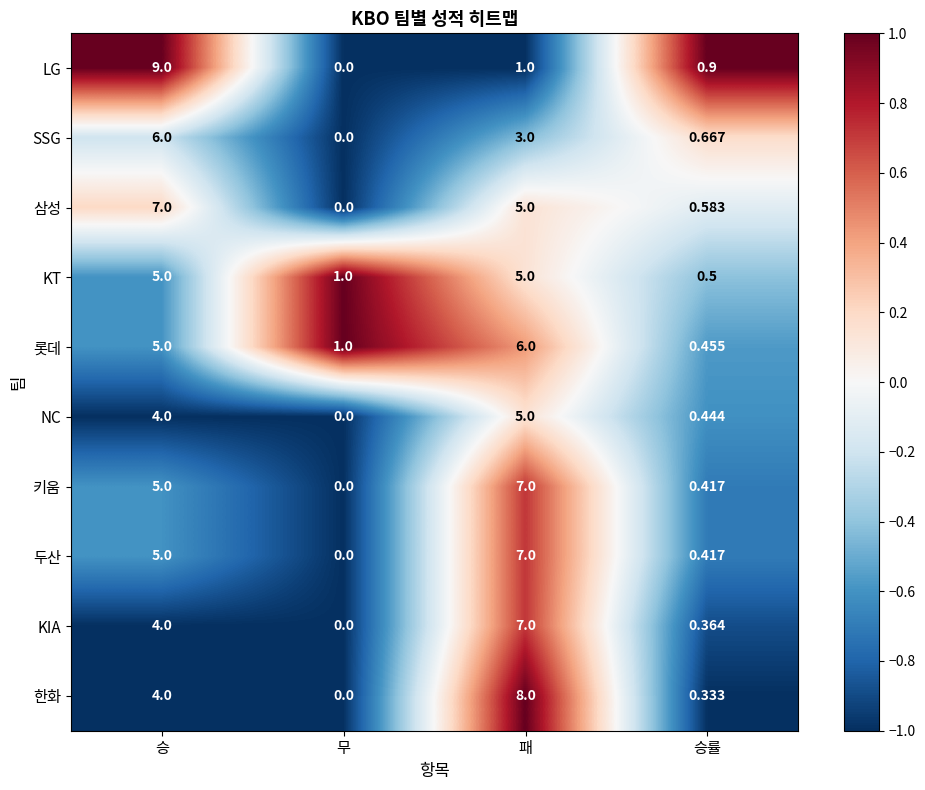

Between 패 and 승률, which series saw the biggest shift?

한화